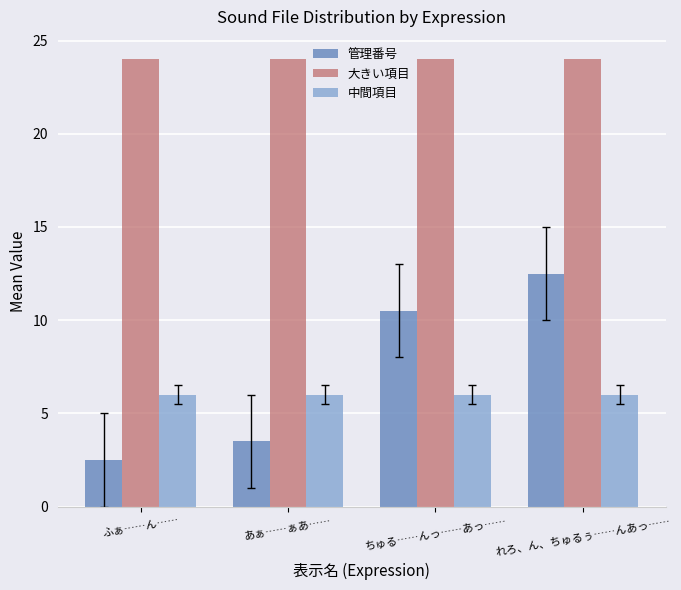

What is the label of the 2nd bar from the right?

ちゅる……んっ……あっ……